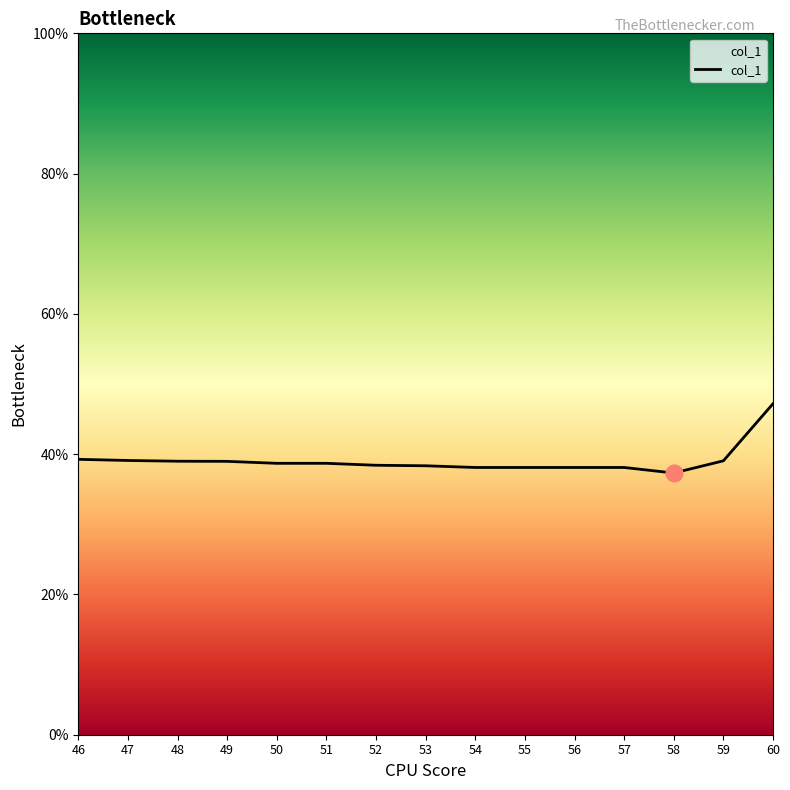

Is it true that the value at 60 is 47.2?

True